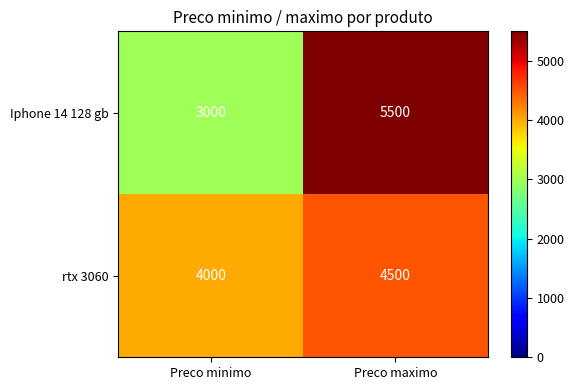

What is the spread (max minus min) of values at Preco minimo?

1000